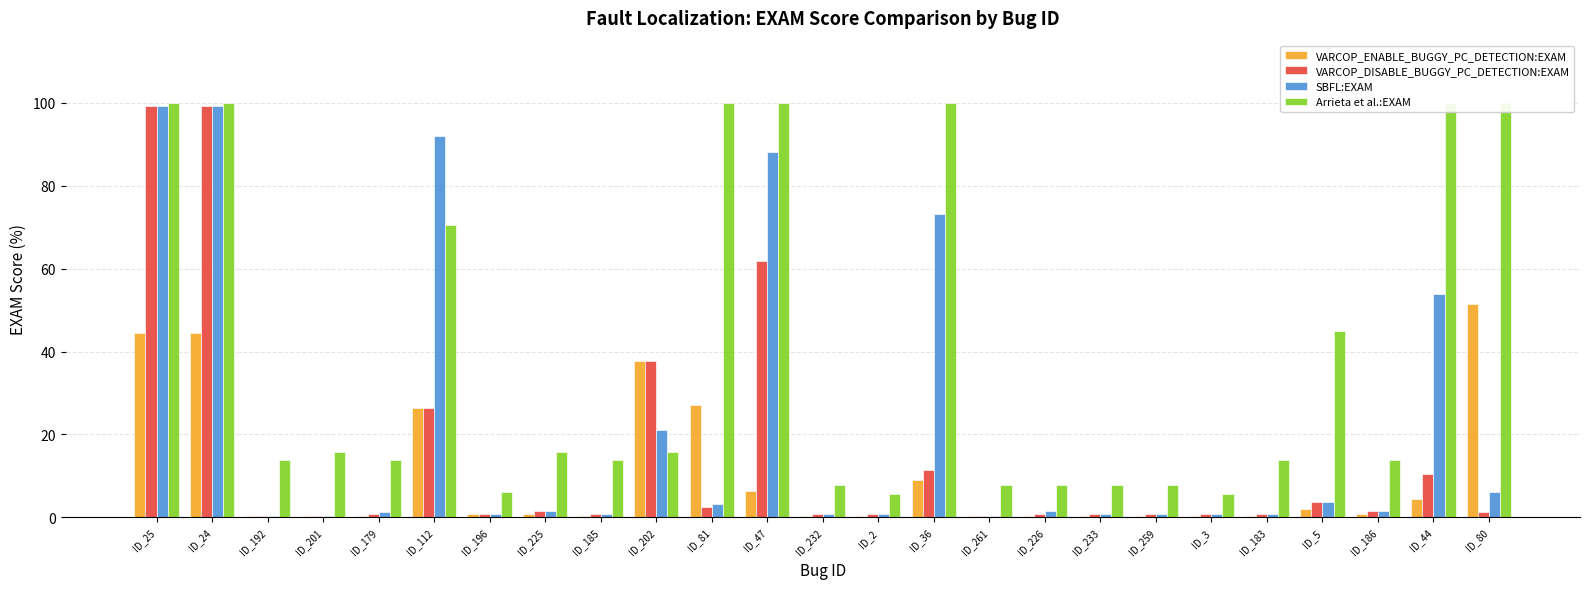

What is the label of the 23rd bar from the right?

ID_192